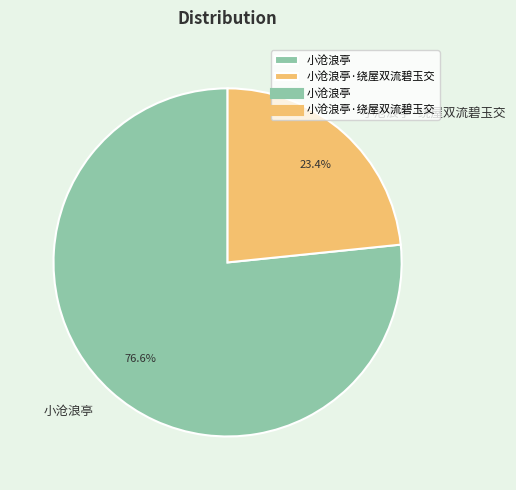

Which slice represents more than half of the pie?

小沧浪亭